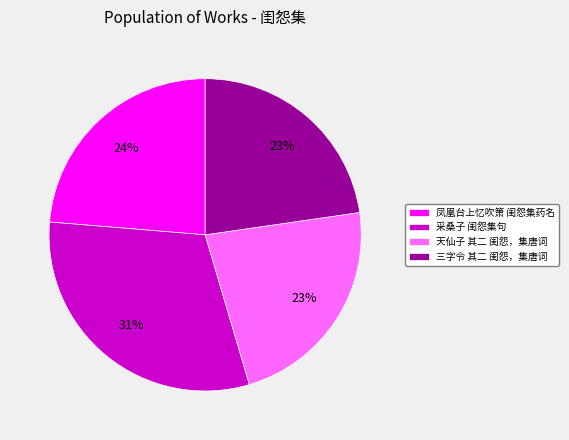

How many segments does this pie chart have?

4